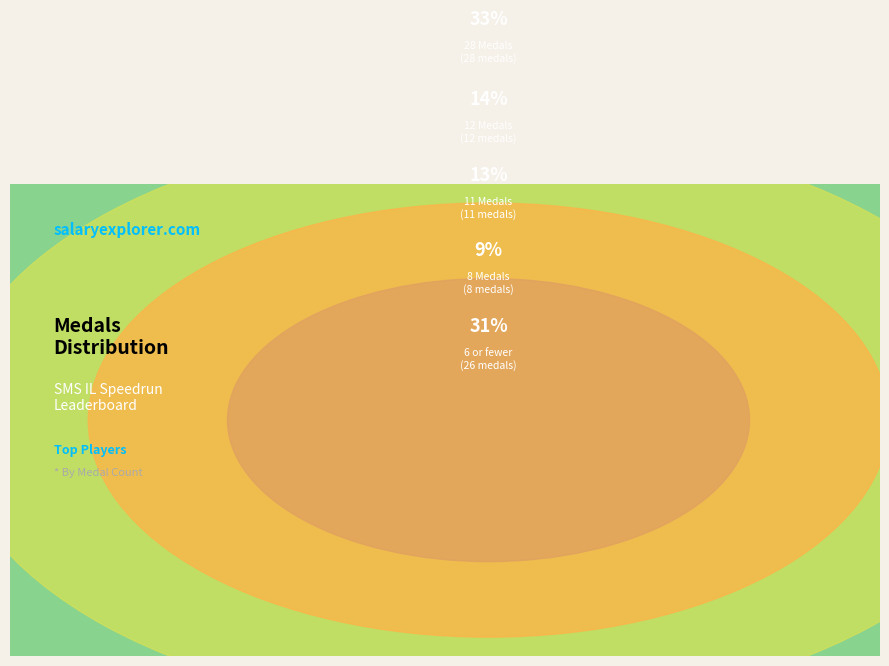

Does Despin account for over 50% of the chart?

No